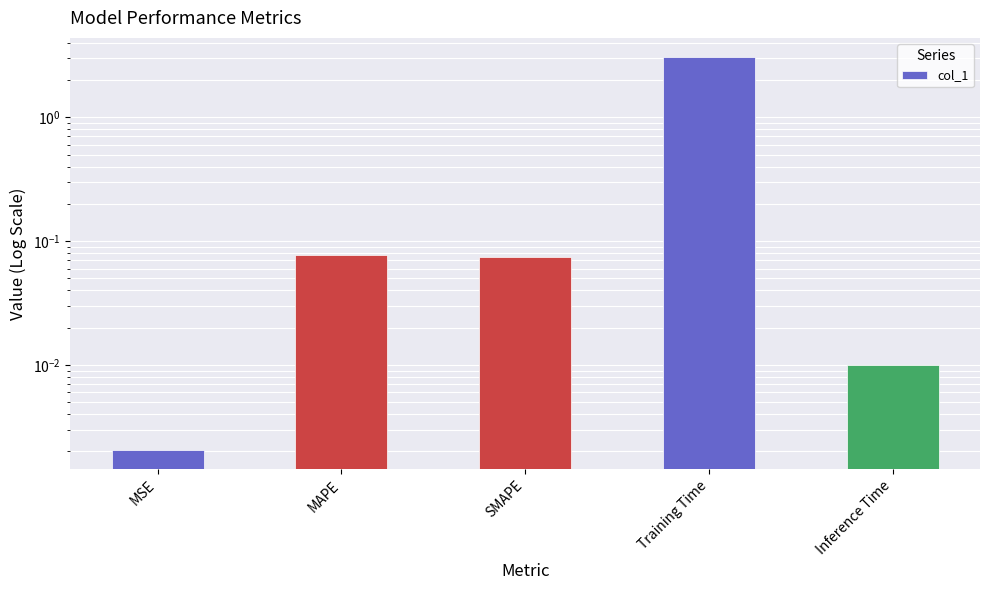

Reading left to right, list all the values displayed in this chart.

0.0	0.1	0.1	3.0	0.0